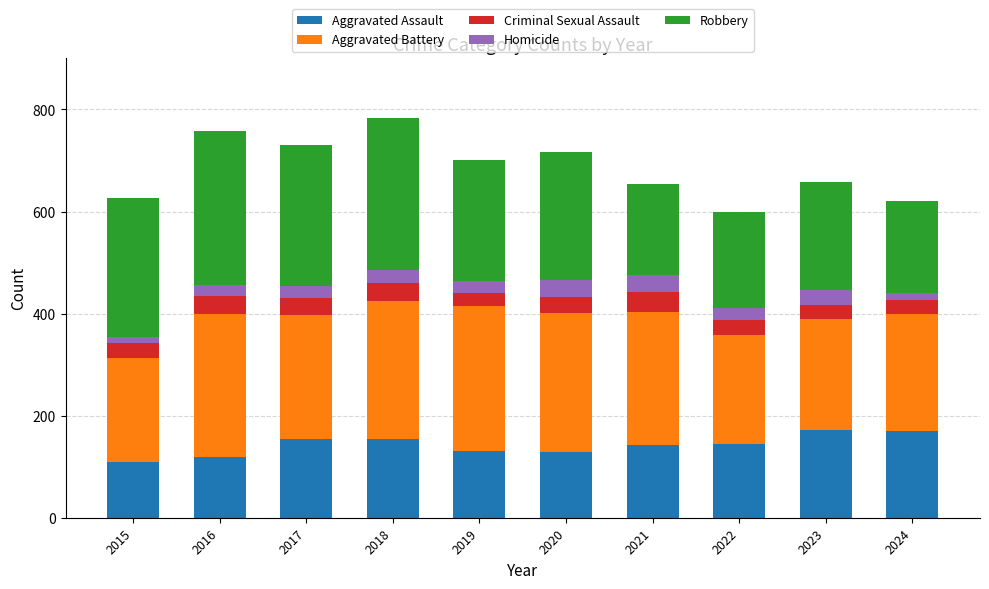

What is the total value across all series at 2016?

757